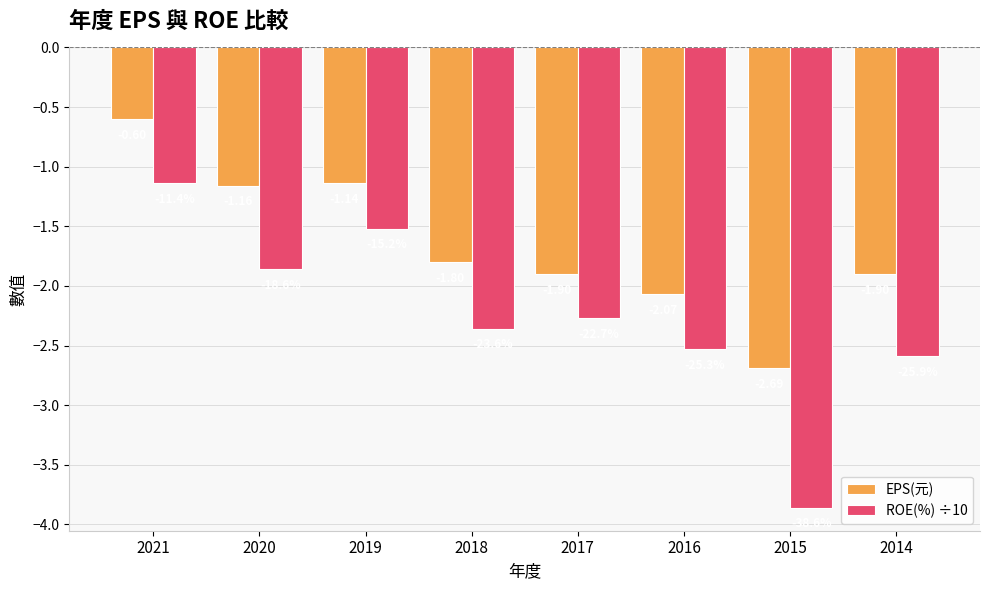

Count the number of categories in the chart.

8